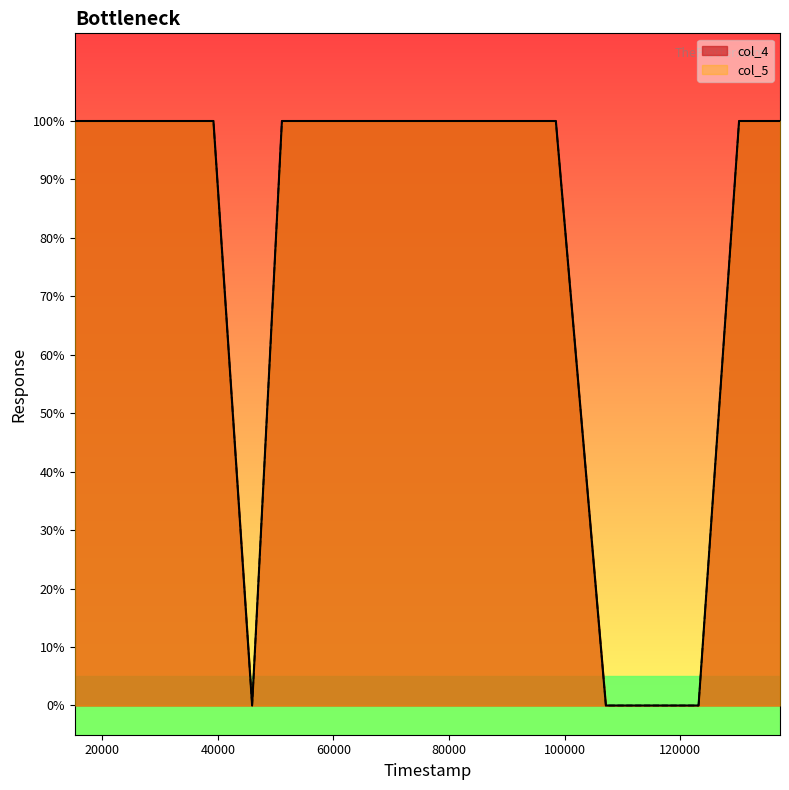

True or false: col_4 and col_5 cross at least once.

False